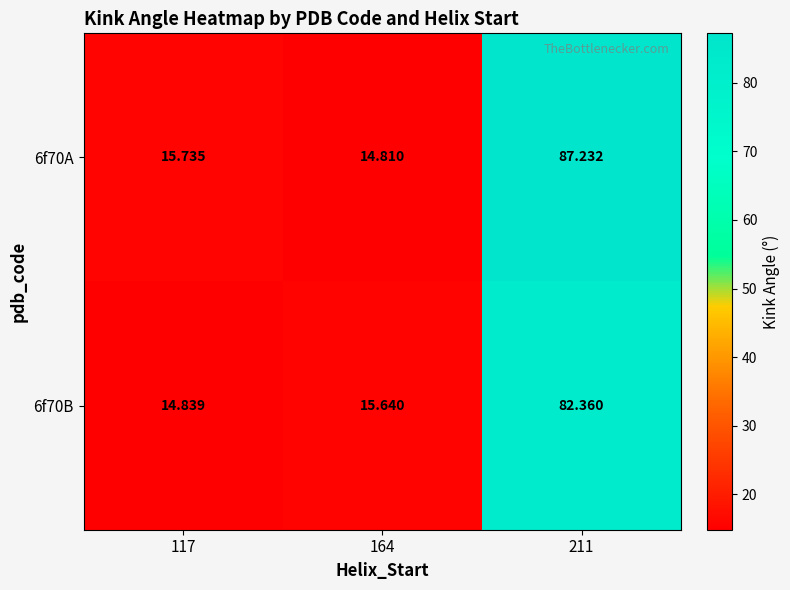

What is the difference between the highest and lowest values at 117?

0.9